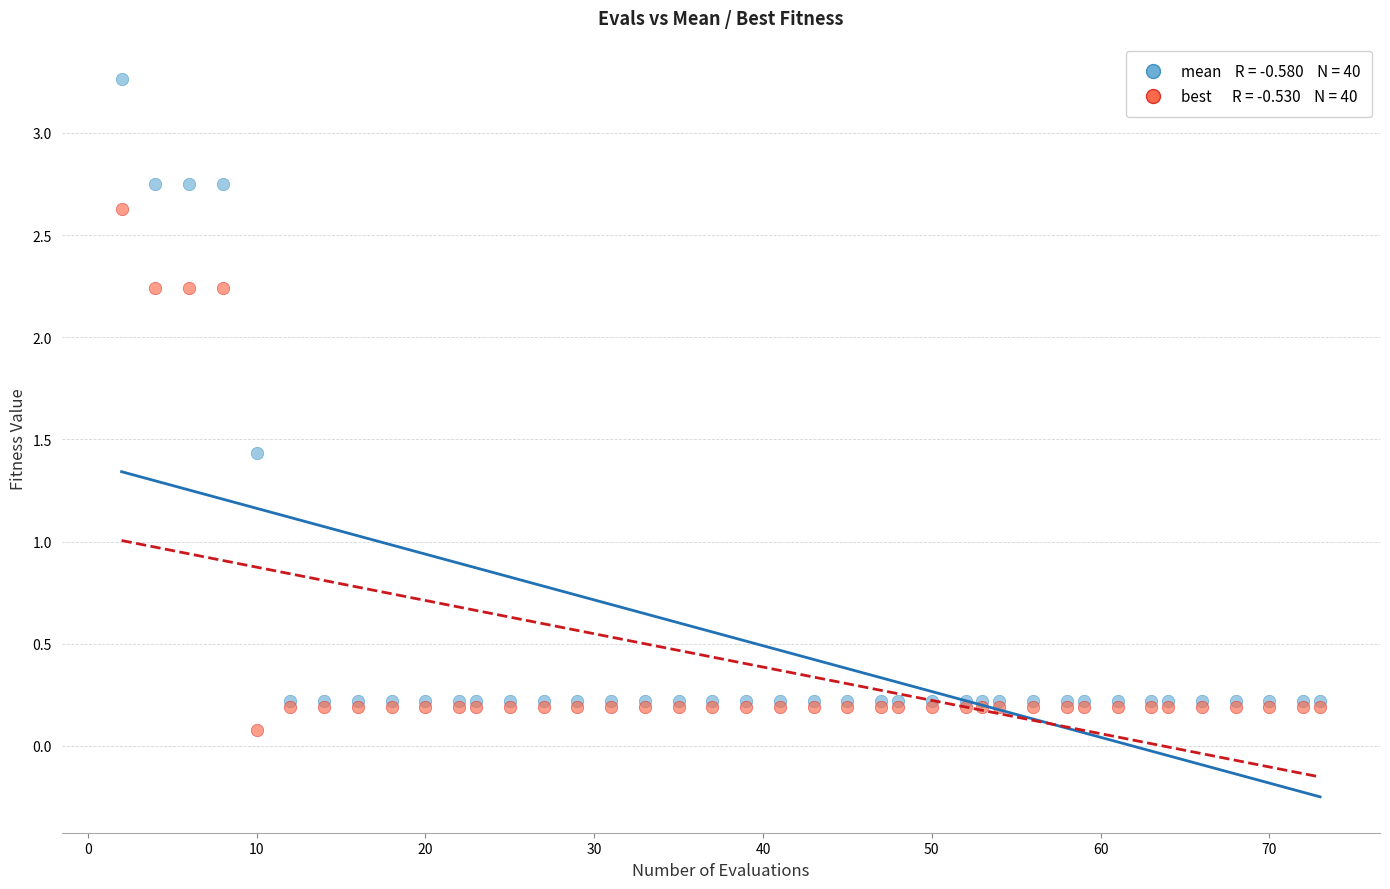

Across all series, what Y value is closest to 1?

1.4